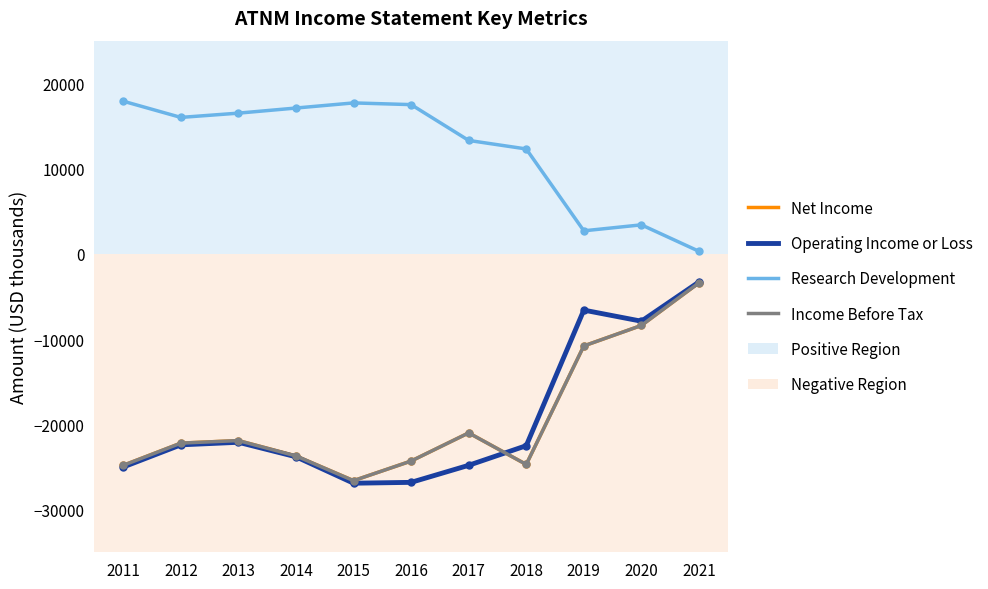

Is this an area chart (filled region under the line)?

No